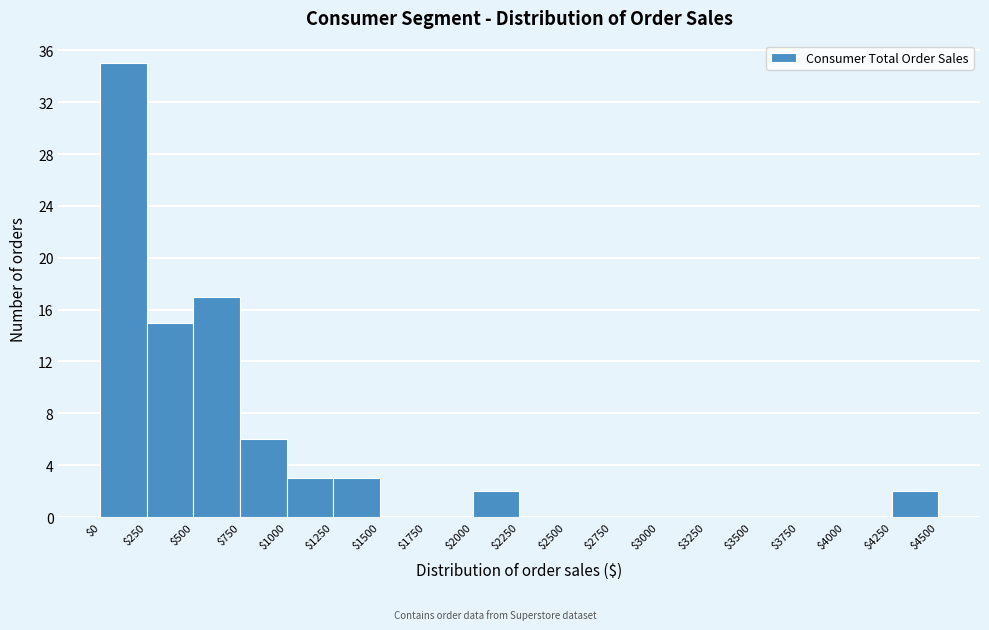

Reading left to right, transcribe this chart: for each bar, give the range it covers on the x-axis and its height. The values are not printed on the chart, so give them approximately, as read against the axis.

$0 to $250: 35
$250 to $500: 15
$500 to $750: 17
$750 to $1000: 6
$1000 to $1250: 3
$1250 to $1500: 3
$1500 to $1750: 0
$1750 to $2000: 0
$2000 to $2250: 2
$2250 to $2500: 0
$2500 to $2750: 0
$2750 to $3000: 0
$3000 to $3250: 0
$3250 to $3500: 0
$3500 to $3750: 0
$3750 to $4000: 0
$4000 to $4250: 0
$4250 to $4500: 2